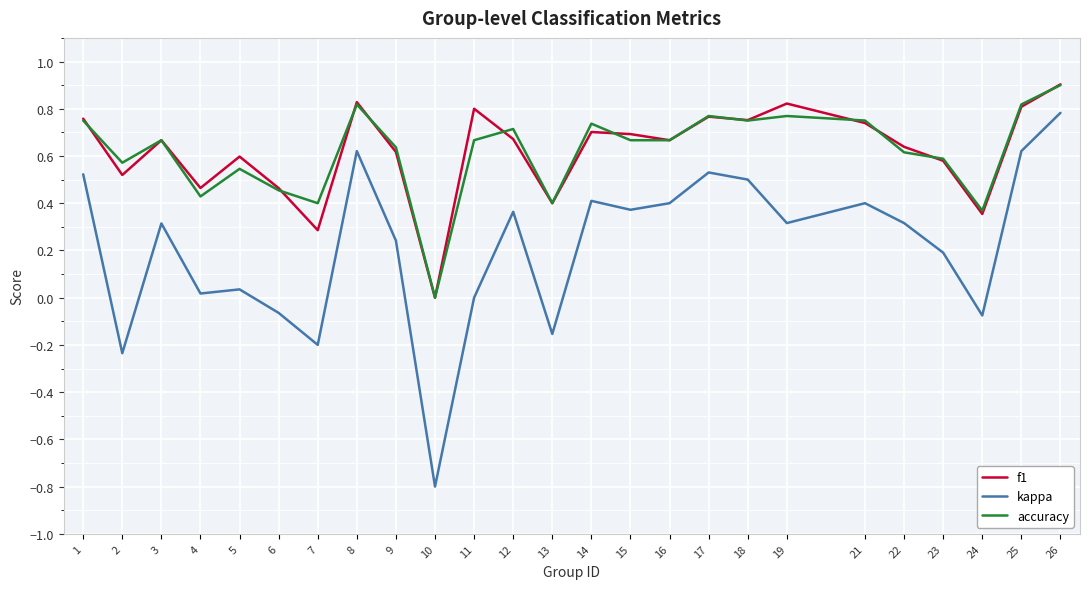

How many interior local valleys does the kappa series have?

8